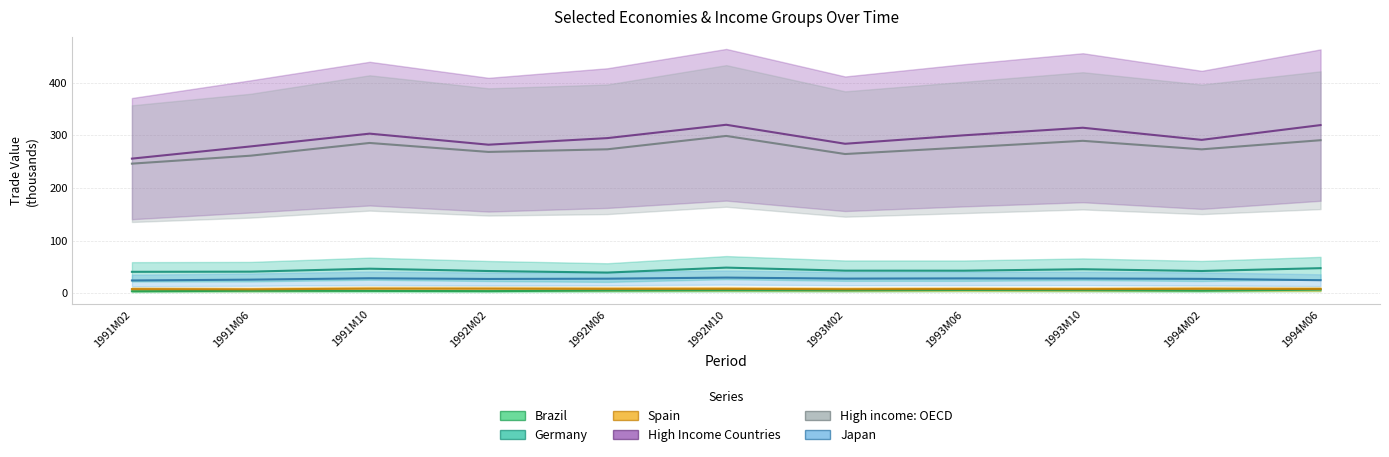

What position from the left is 1993M06?

8